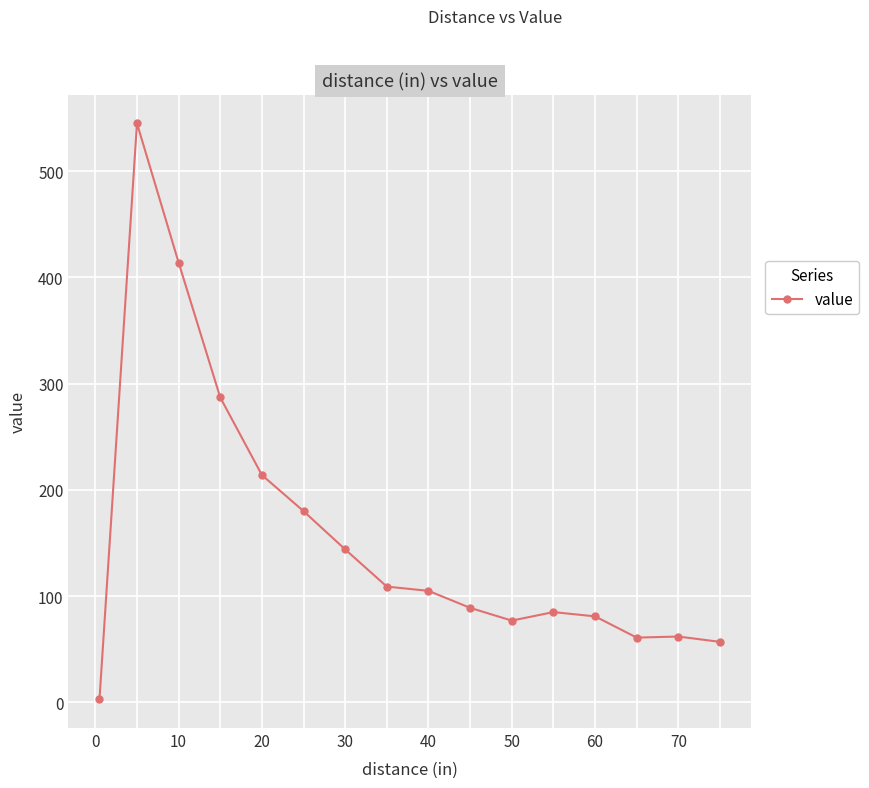

What is the value of the 11th point from the left?

77